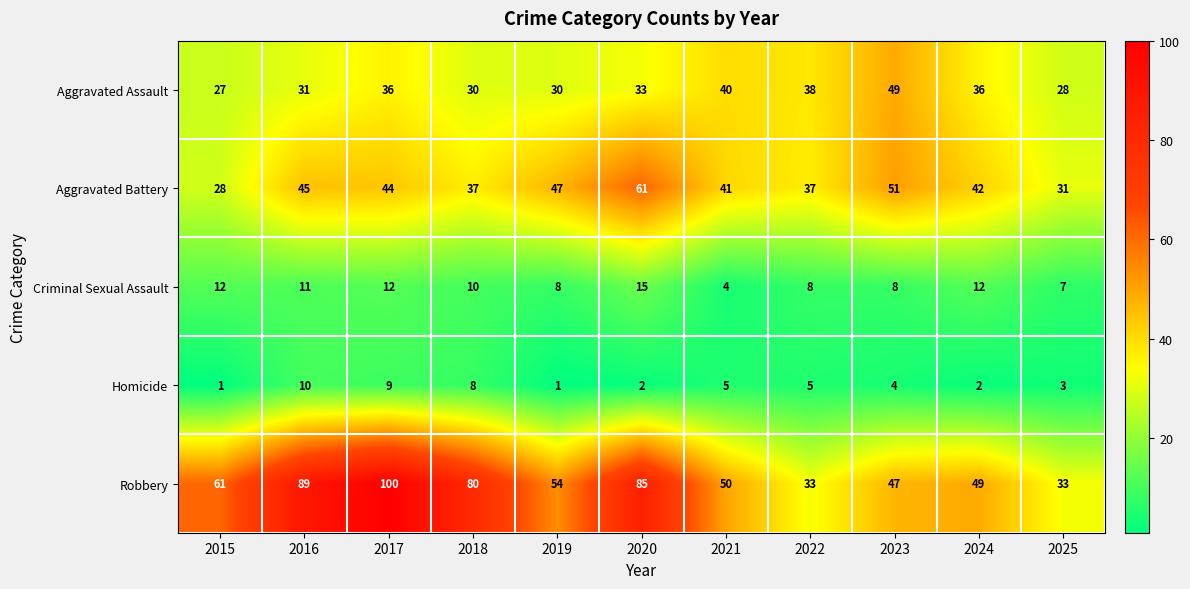

What is the minimum value for Criminal Sexual Assault?

4